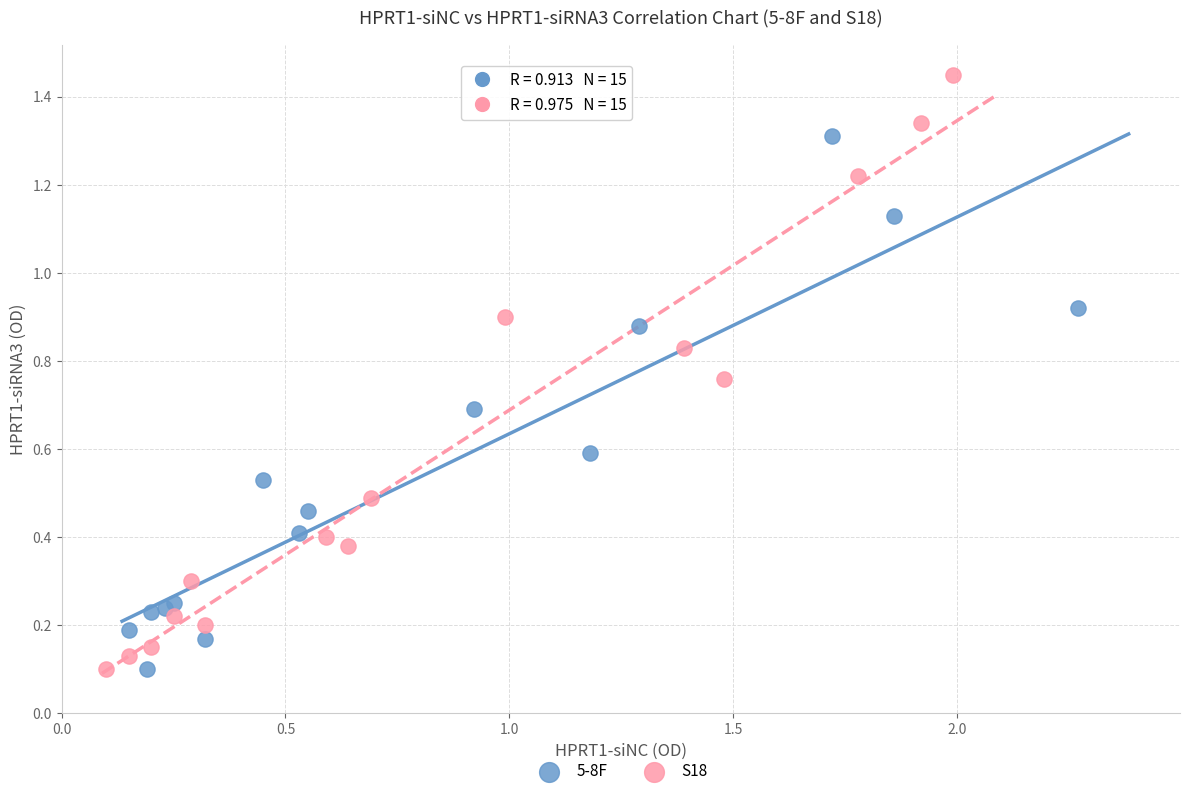

Which series contains the highest Y value?

S18